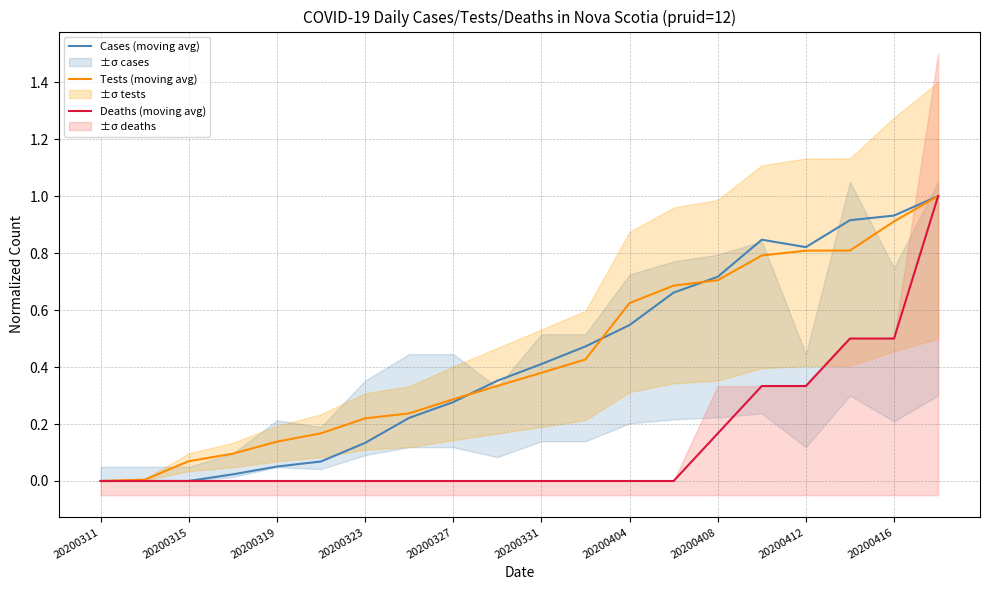

What are all the series names shown in the legend?

Cases (moving avg), Tests (moving avg), Deaths (moving avg)